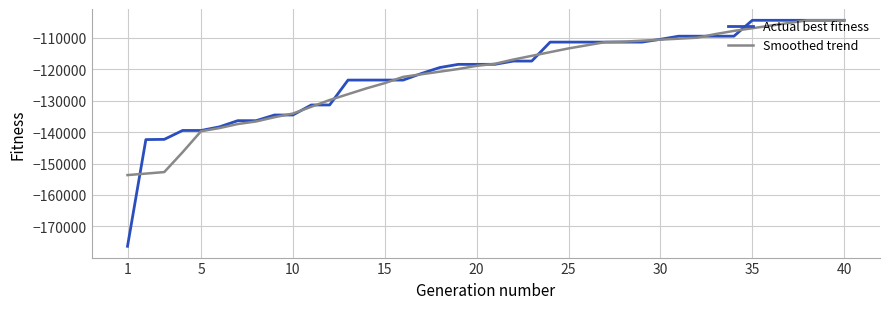

What is the minimum value for Smoothed trend?

-153670.3